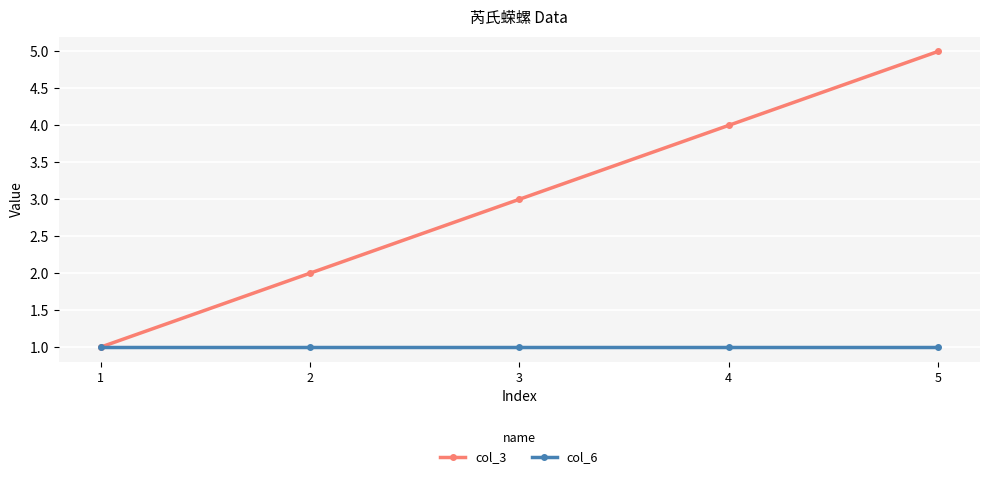

What is the total value across all series at 2?

3